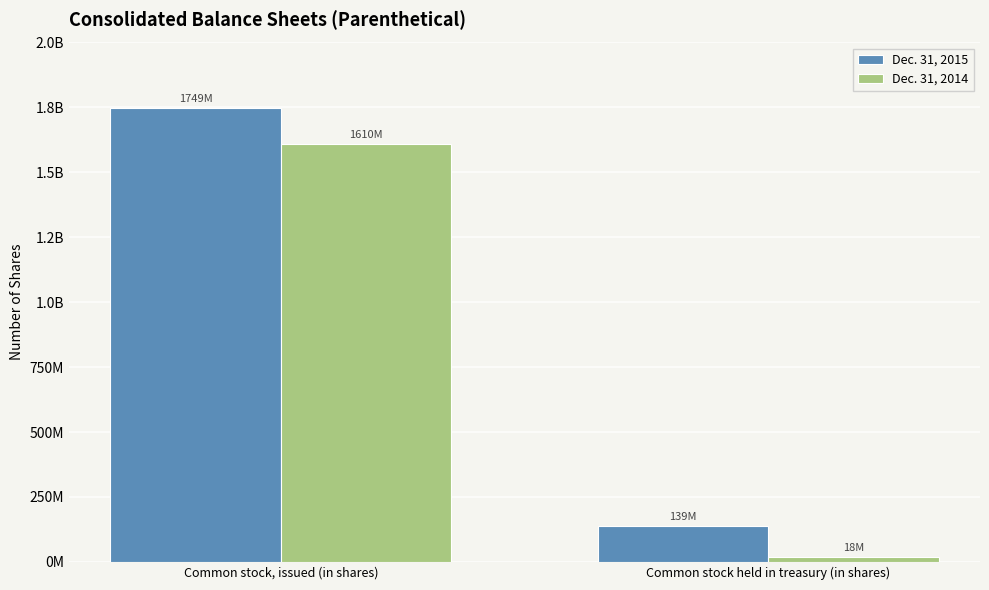

What is the minimum value for Dec. 31, 2014?

18129715